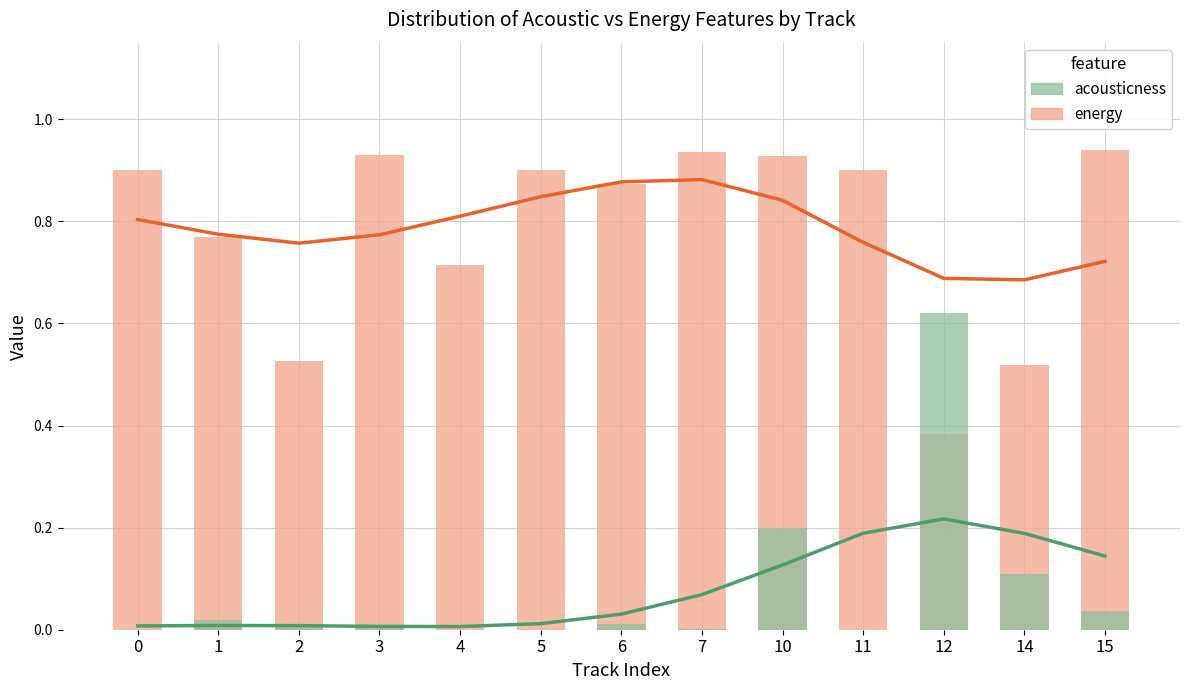

List the series in order of their overall mean, highest first.

energy, acousticness